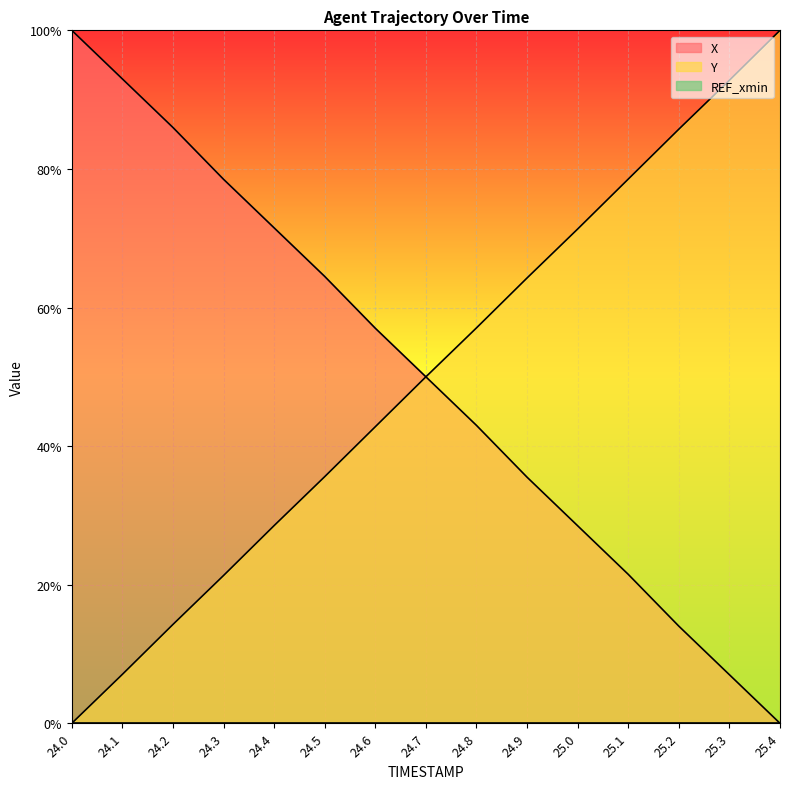

After their last crossing, which series has the higher values: Y or X?

Y